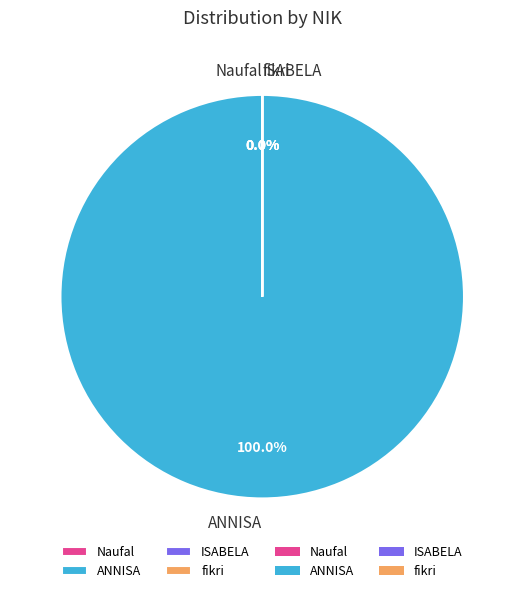

What is the change in value from Naufal to fikri?

+24120